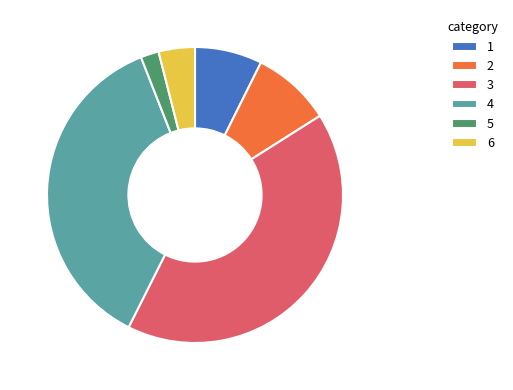

True or false: 1 accounts for 7% of the total.

True